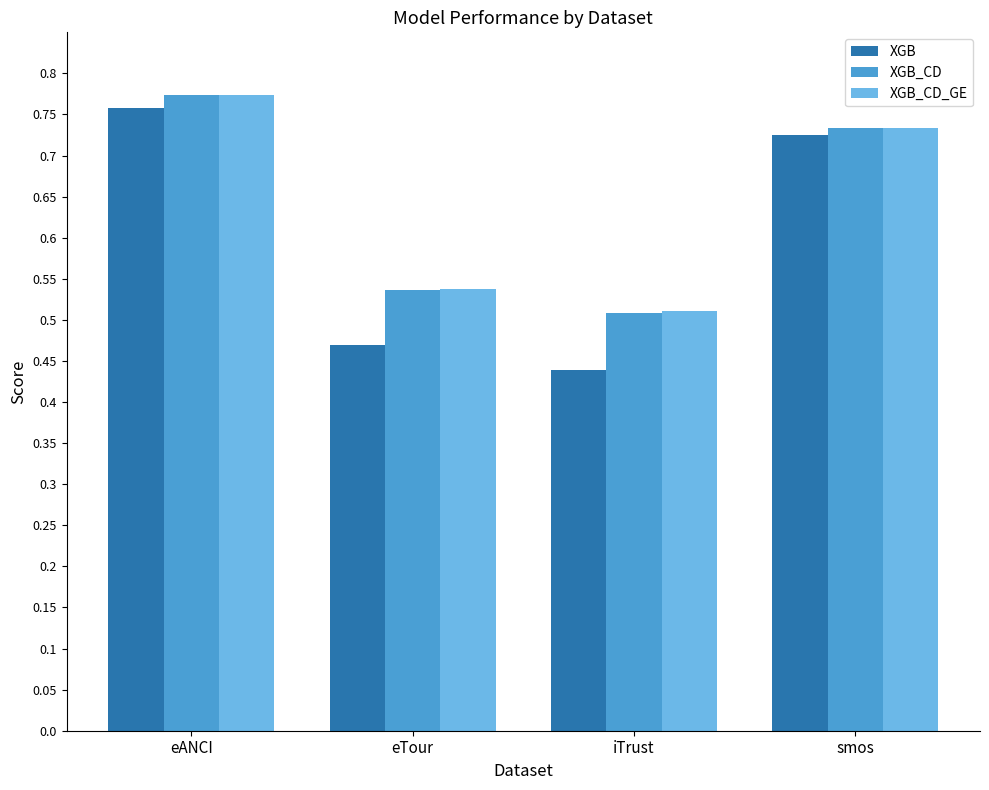

Between eANCI and iTrust, which series saw the biggest shift?

XGB